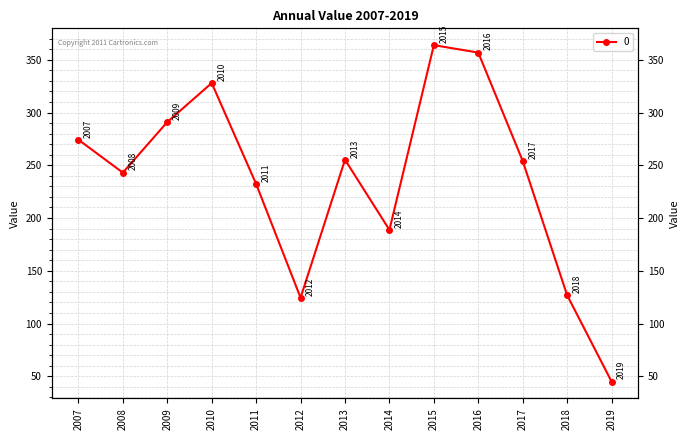

Where is the first local maximum?

2010